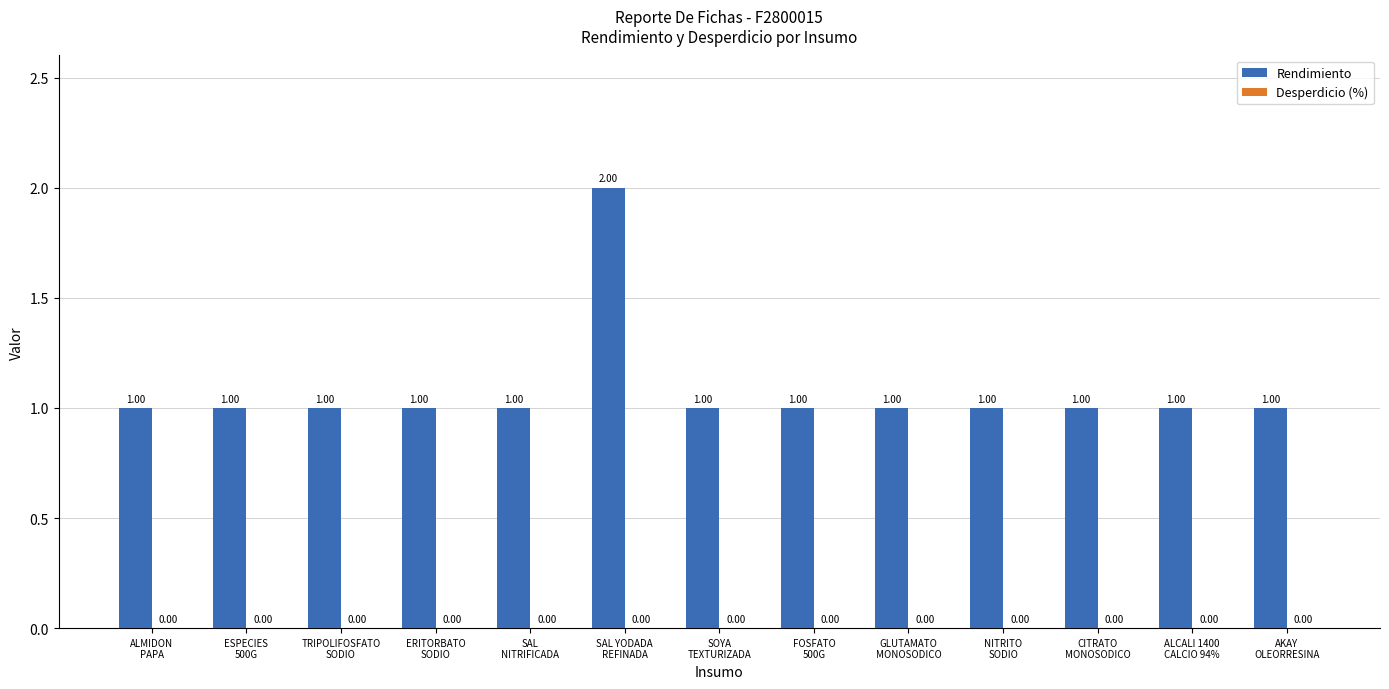

What is the sum of all values?

14